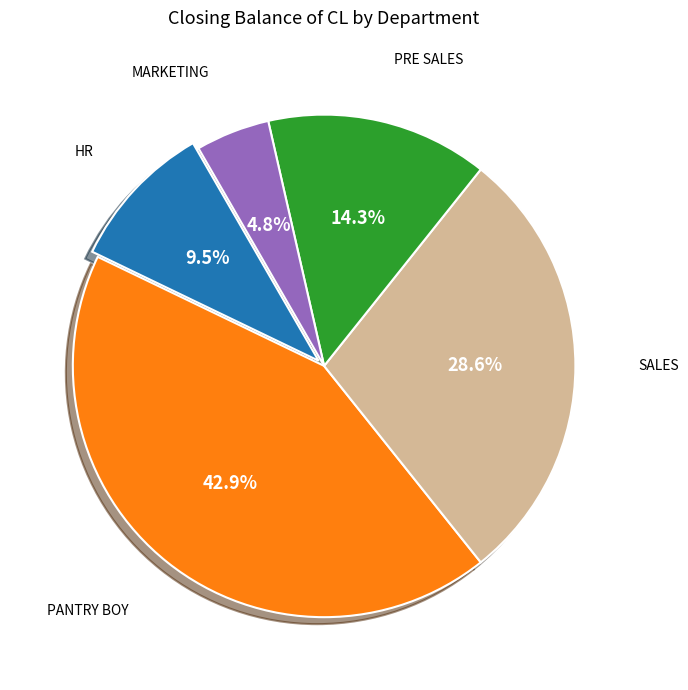

What percentage is the PRE SALES slice, to the nearest percent?

14%